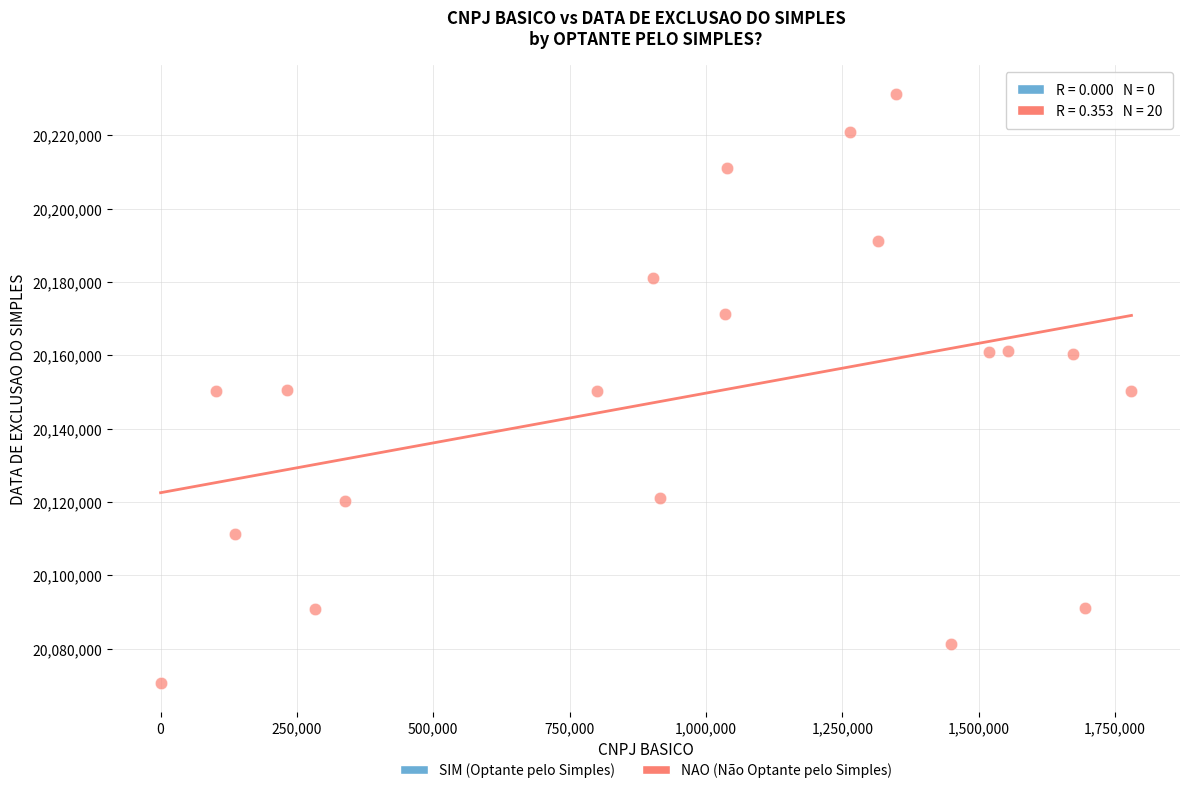

What is the range of X values (max minus min)?

1780250